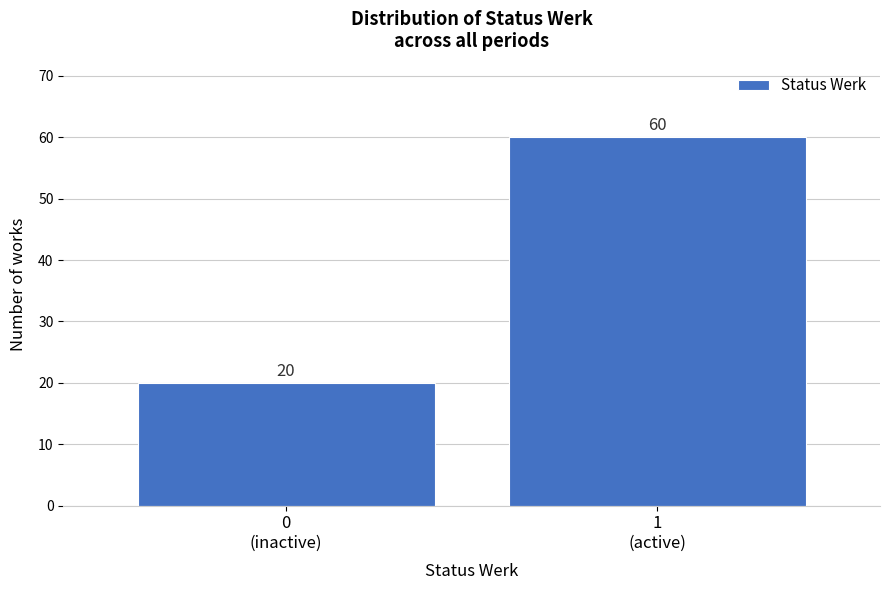

Reading left to right, what are all the values shown in this chart?

20	60